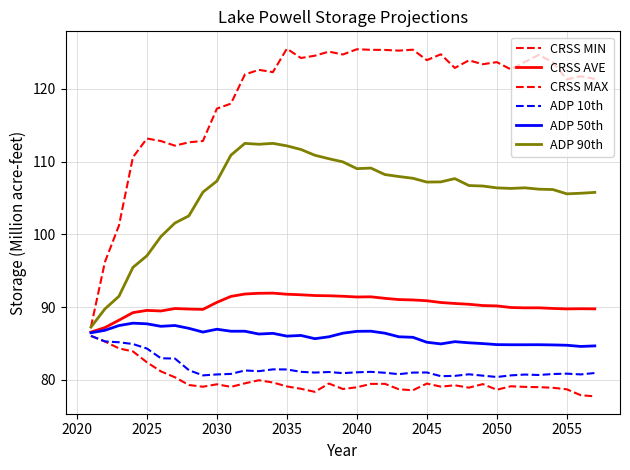

How many lines are shown in the chart?

6